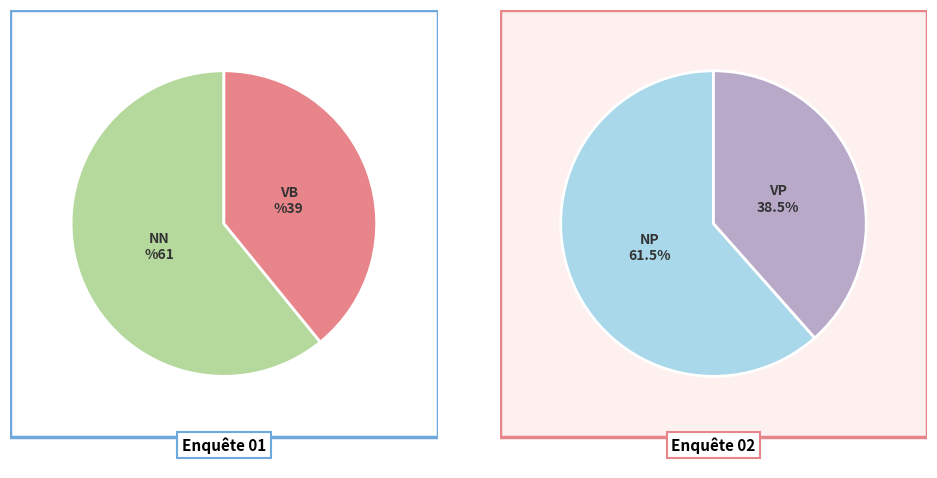

How many slices are in this pie chart?

4